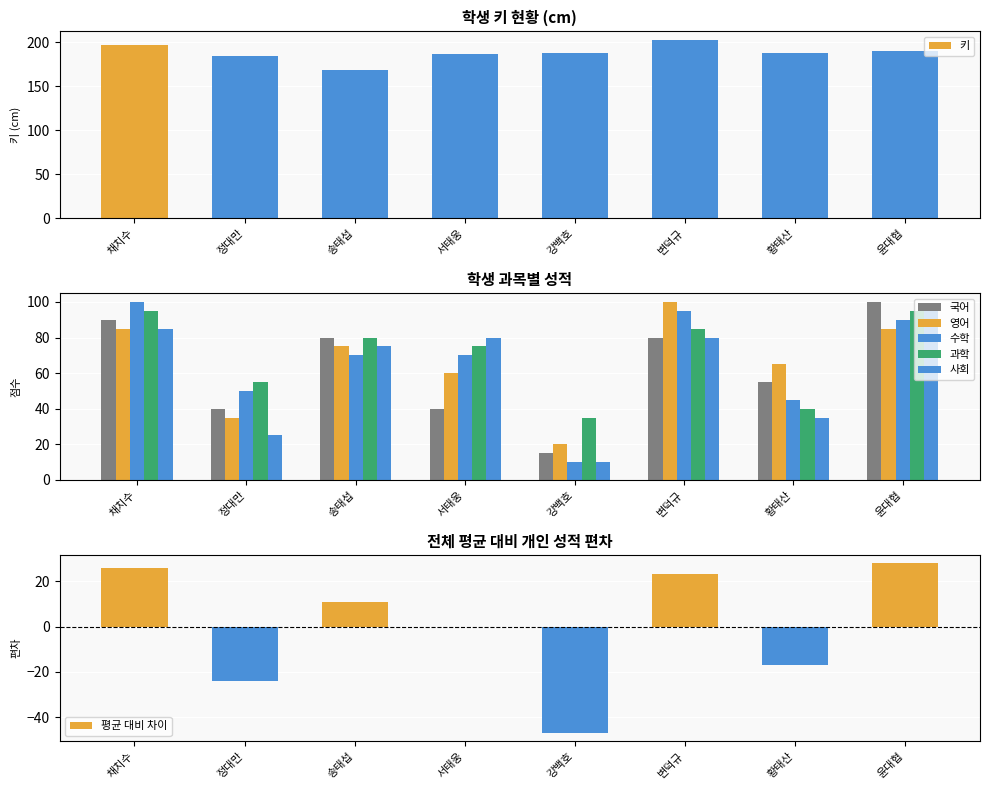

What position from the right is 황태산?

2